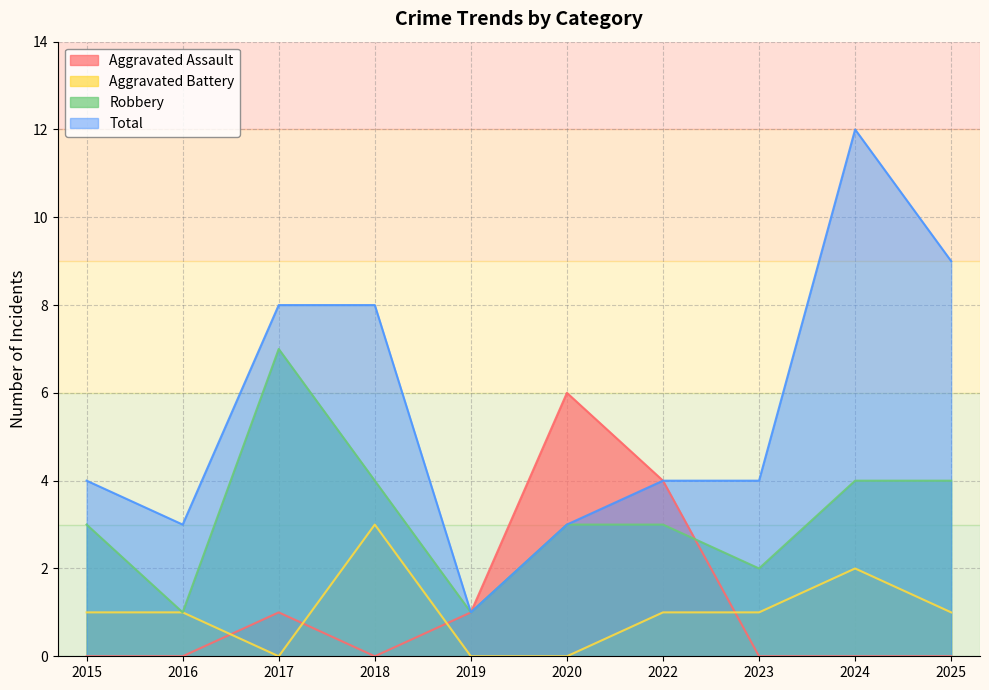

Does the chart display data point markers on the line(s)?

No